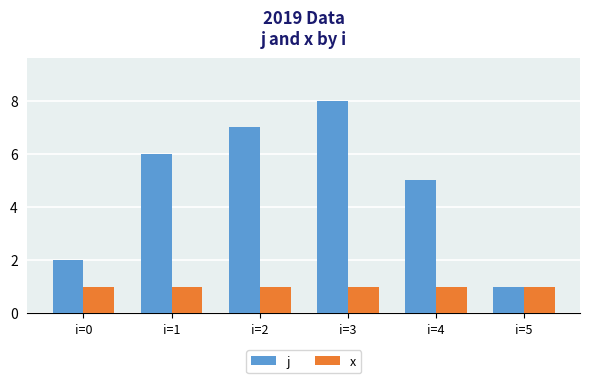

List the series in order of their overall mean, lowest first.

x, j